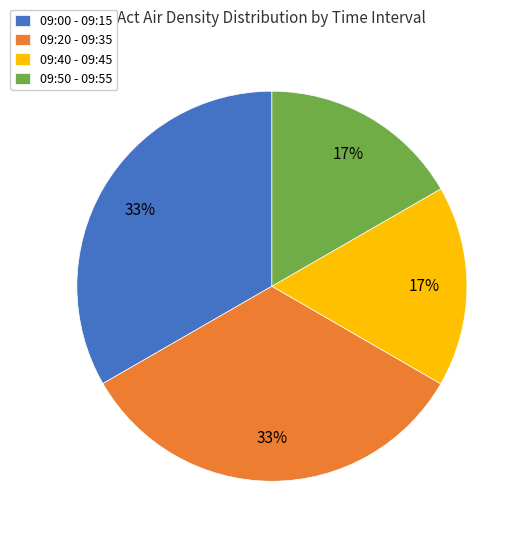

Approximately how many times larger is the value at 09:00 - 09:15 compared to 09:20 - 09:35?

1.0